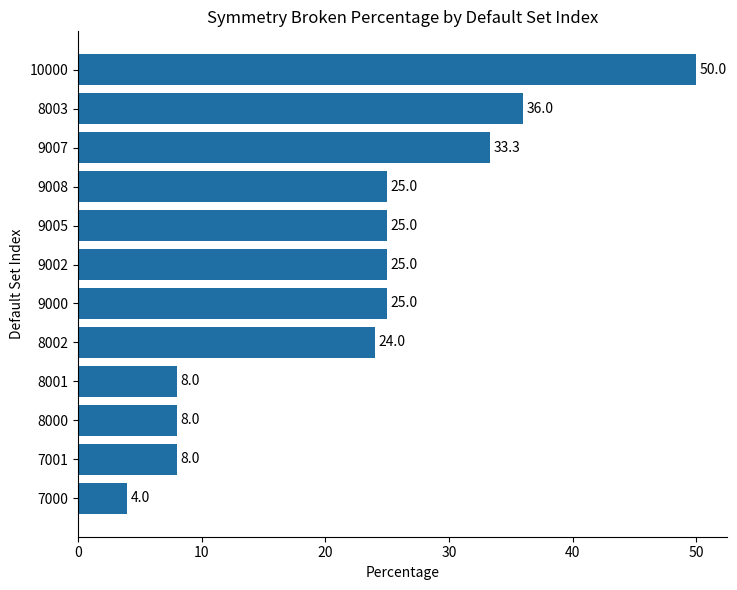

Which category has the lowest value across all series?

7000